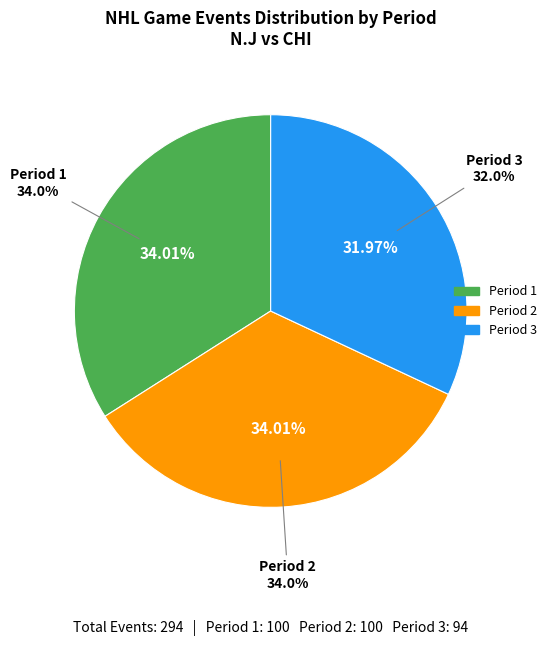

Which slice is the smallest?

Period 3